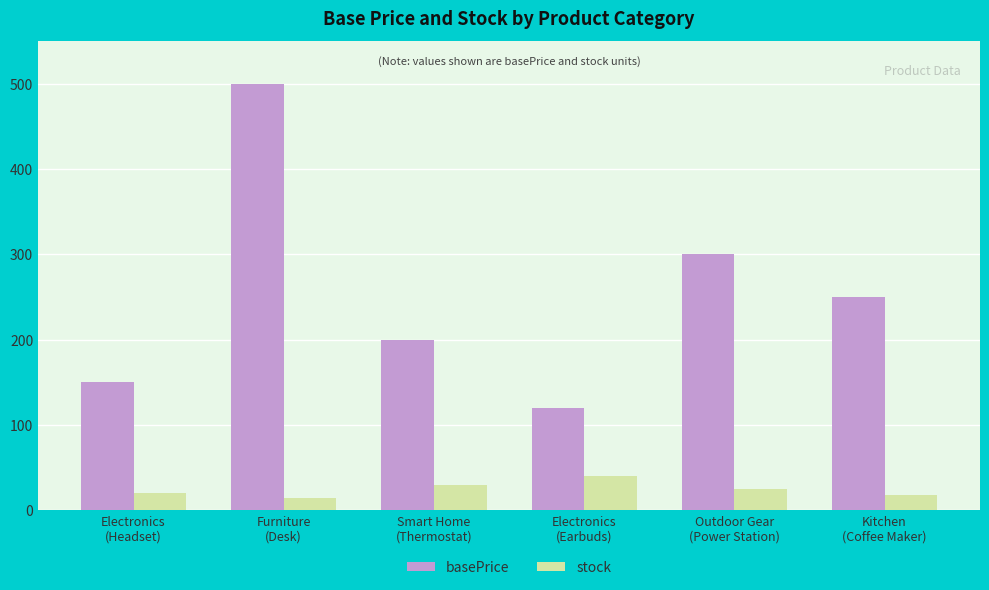

What is the label of the 6th bar from the left?

Kitchen
(Coffee Maker)